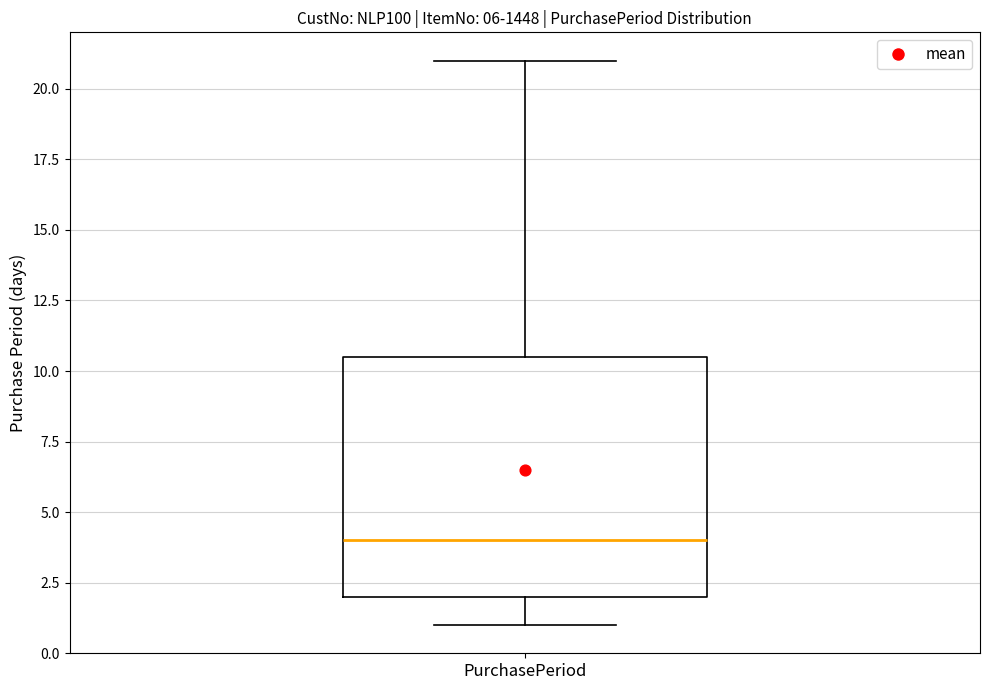

Transcribe this box plot: give where the median line is, the range the box spans, and where the two whiskers end, as read against the y-axis. The values are not printed on the chart, so give them approximately, as read against the axis.

median 4.0, box 2.0 to 10.5, whiskers 1.0 to 21.0